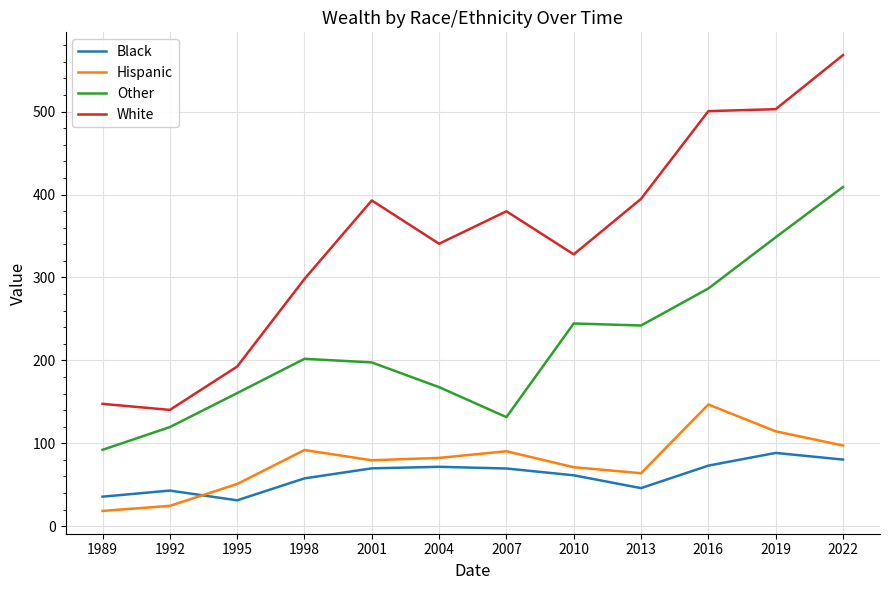

What is the smallest value displayed?

18.5